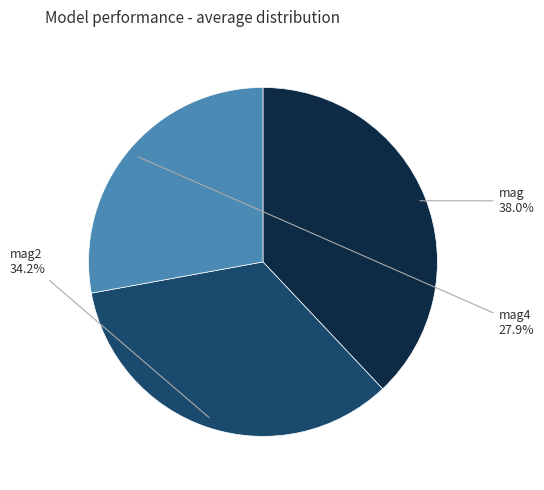

Is it true that mag4 is 39% of the pie?

False